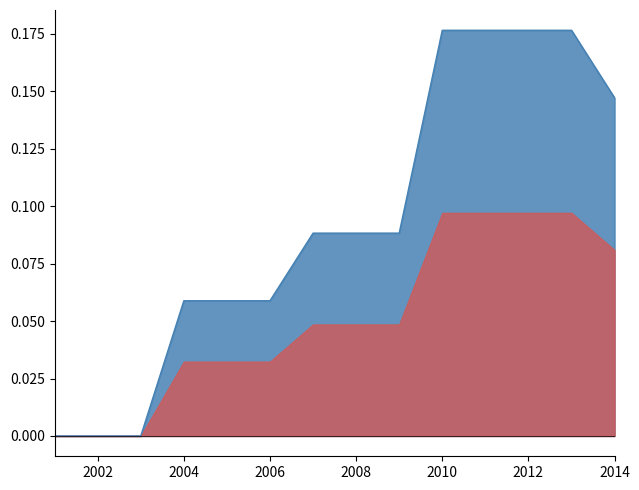

What is the change in value from 2001 to 2013?

+0.2